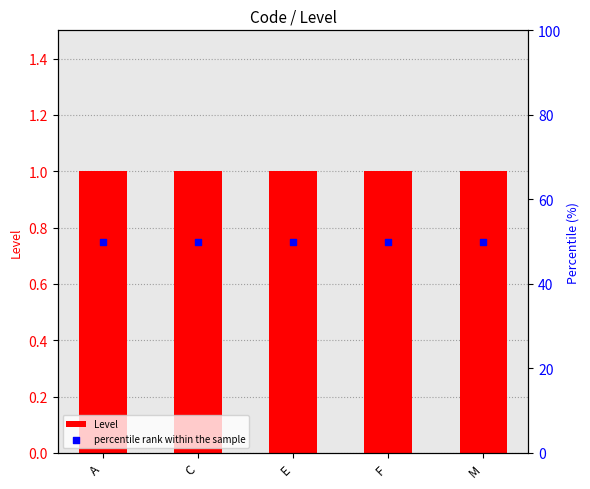

At how many categories does at least one series exceed 19?

5